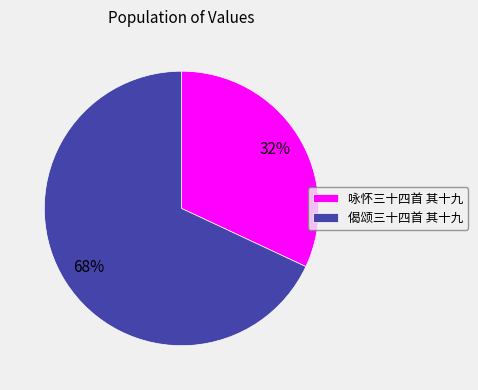

Is it true that 咏怀三十四首 其十九 is 32% of the pie?

True